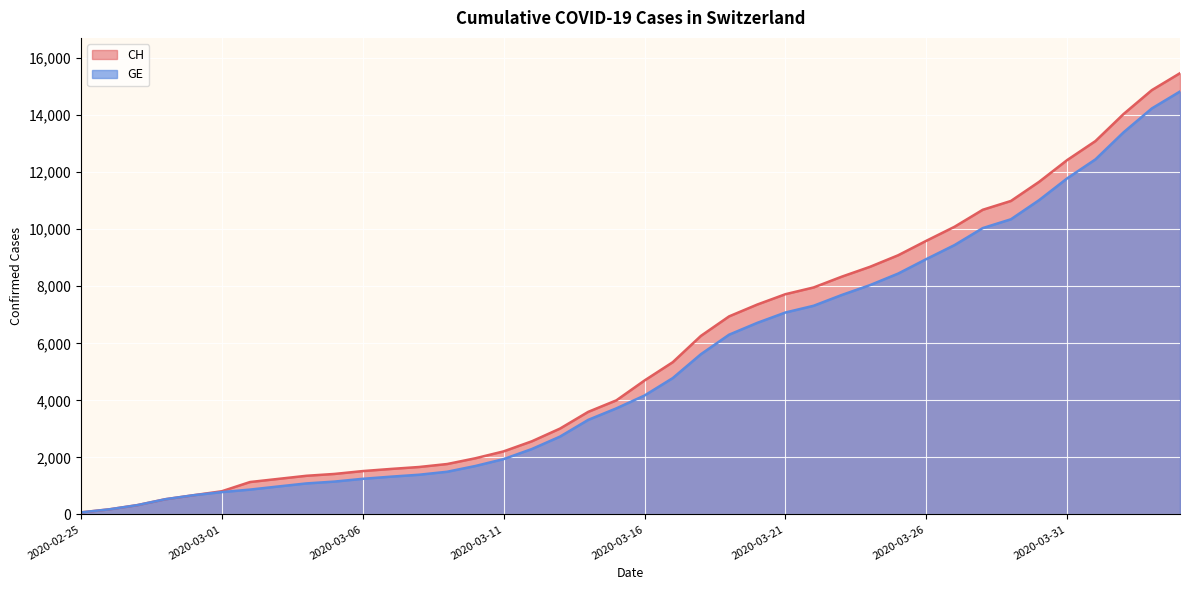

At which label is GE closest to 7450?

2020-03-22